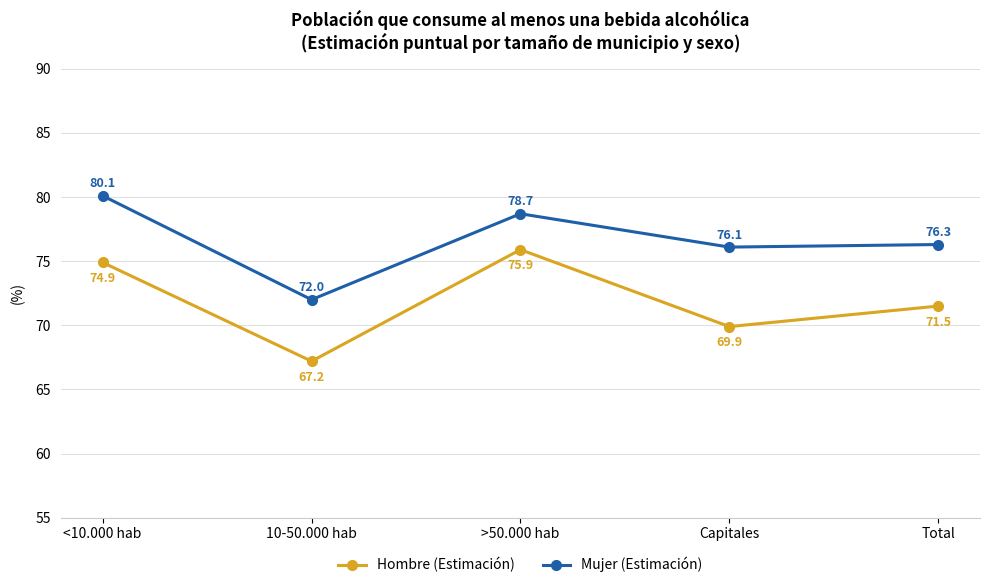

Reading right to left, what are all the values shown in this chart?

Hombre (Estimación): 71.5	69.9	75.9	67.2	74.9
Mujer (Estimación): 76.3	76.1	78.7	72.0	80.1